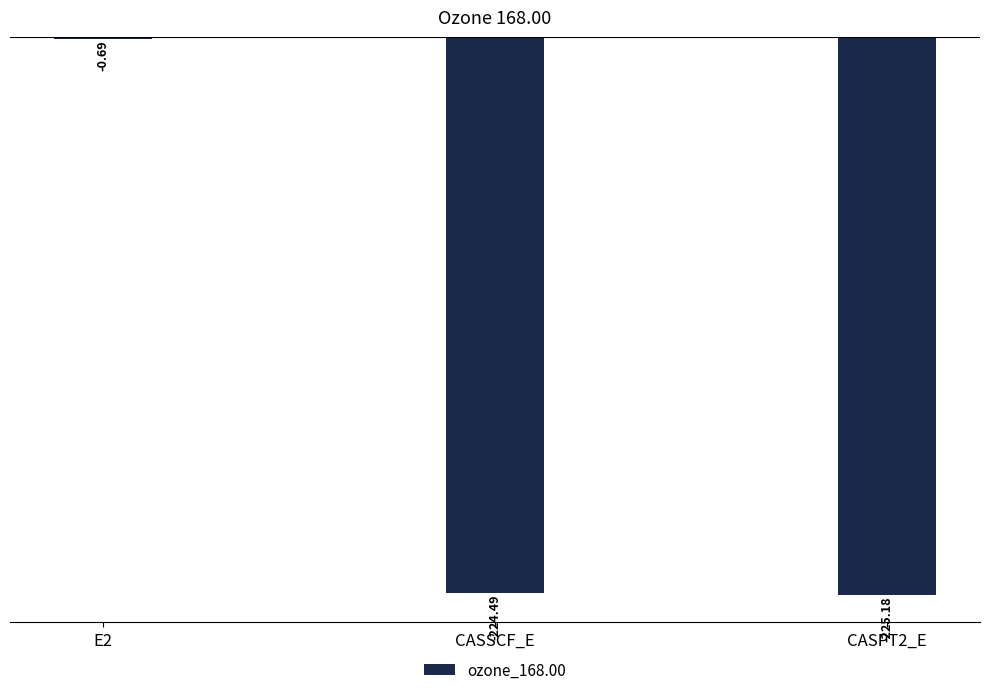

What is the sum of all values?

-450.4